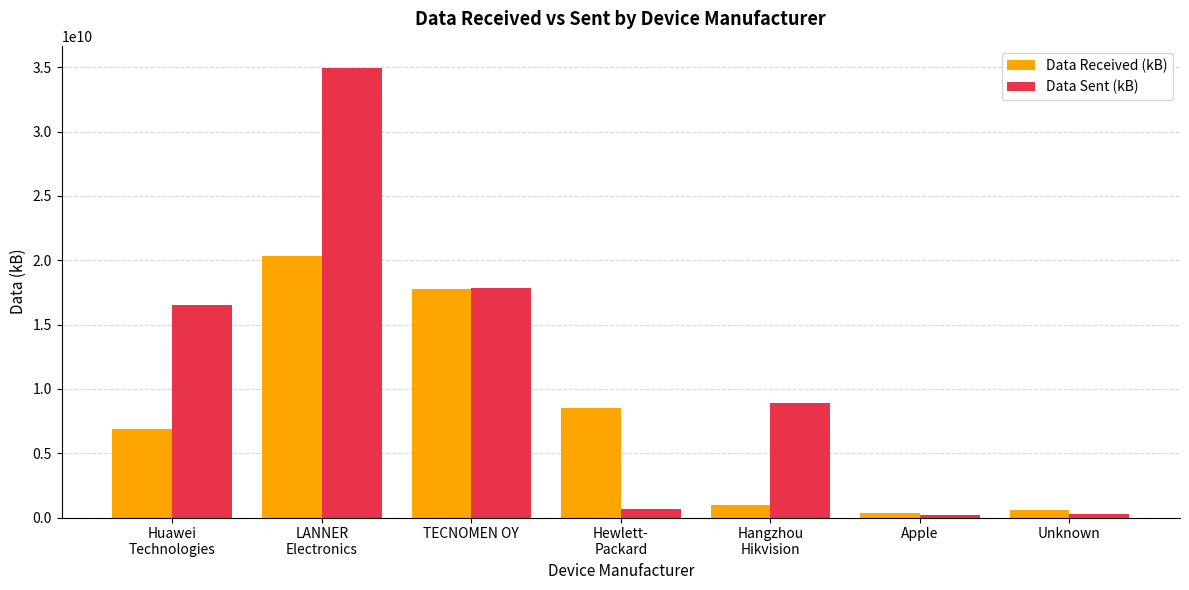

What is the average value of the Data Received (kB) series?

7908688564